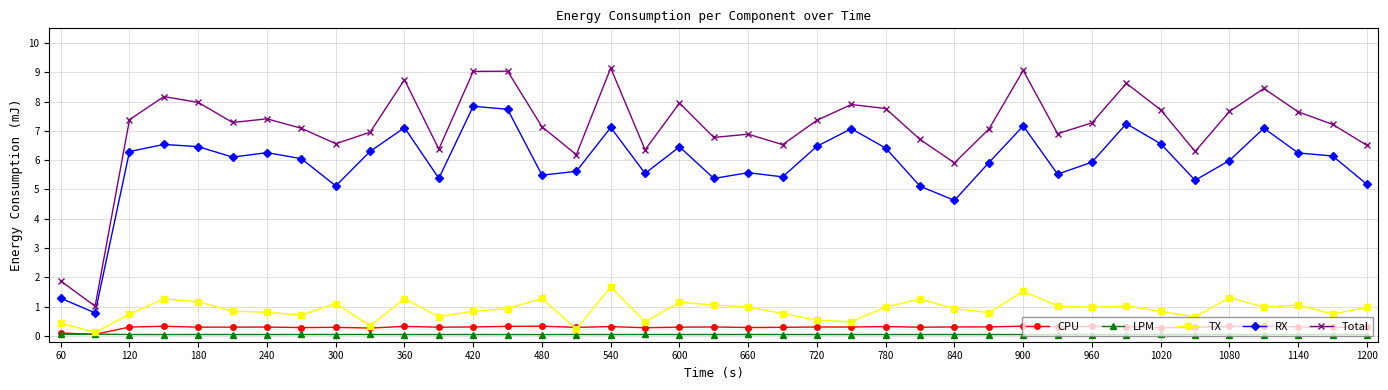

In CPU, how many points are lower than both neighbors (excluding endpoints)?

13